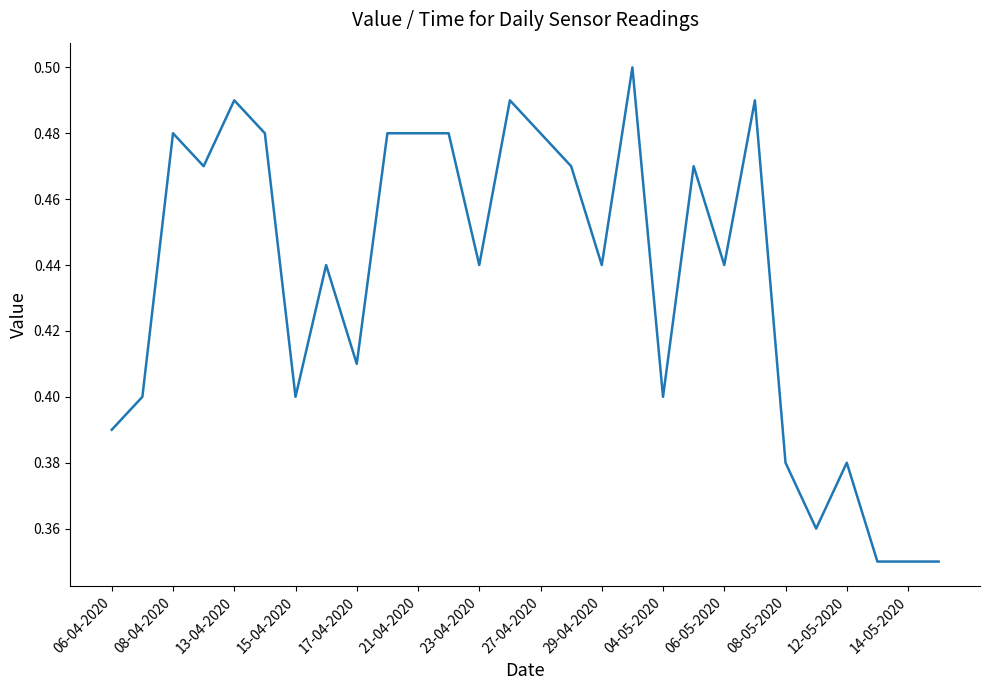

Does the chart display data point markers on the line(s)?

No